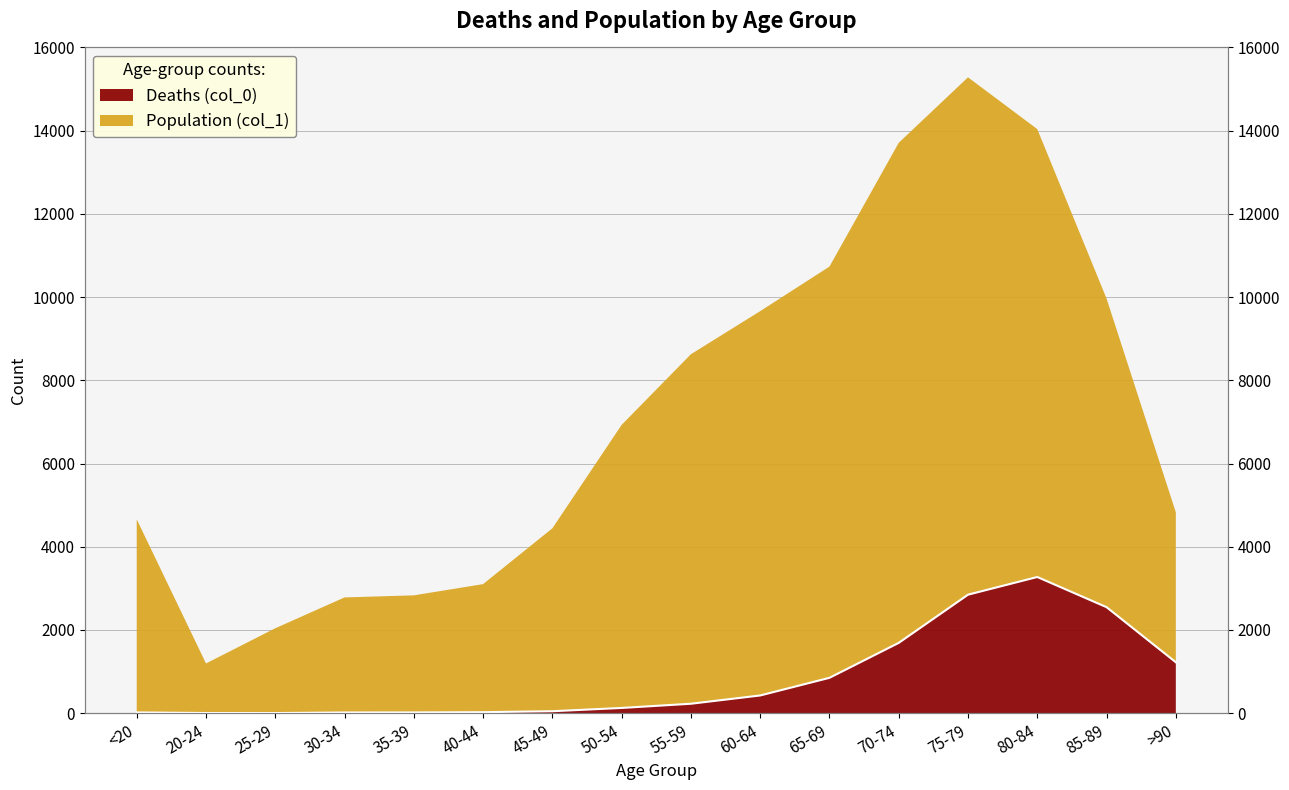

What is the difference between the maximum and minimum values?

3270